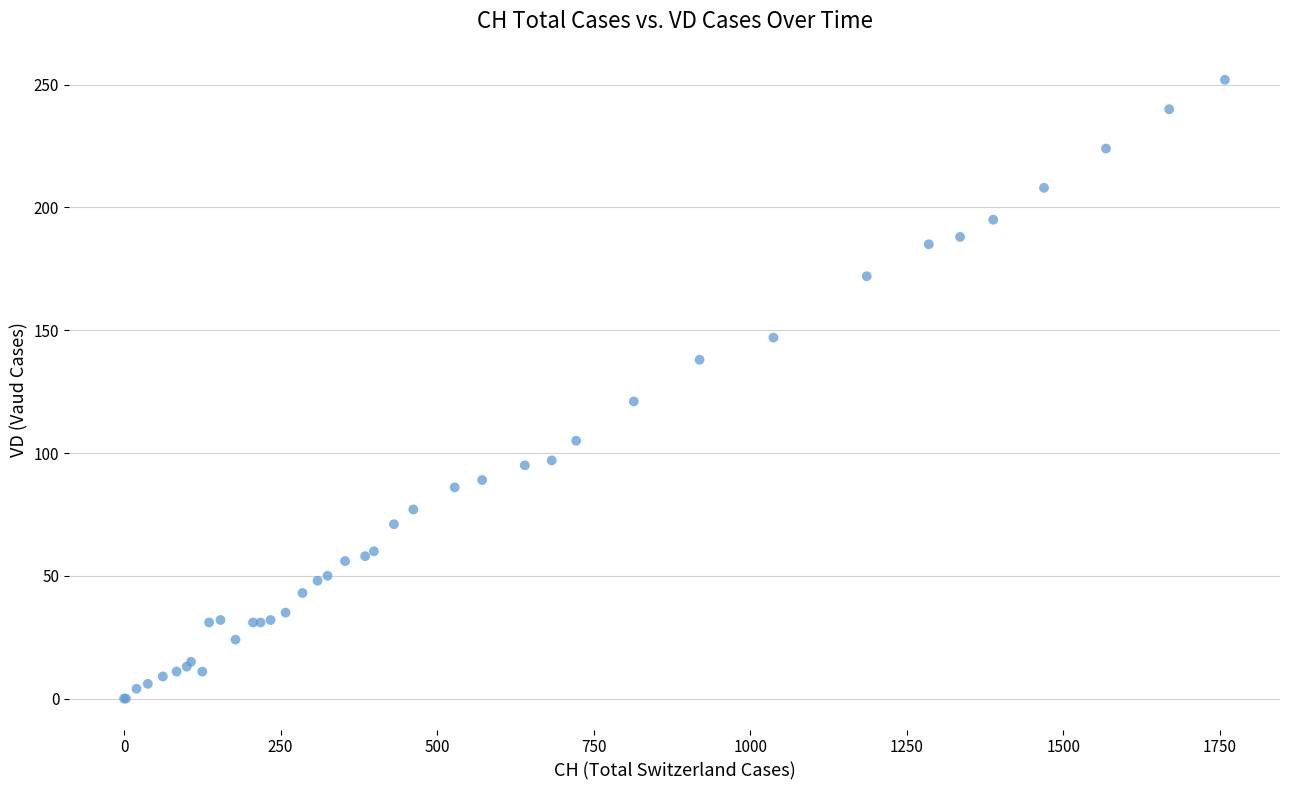

What Y value in the scatter plot is closest to 126?

121